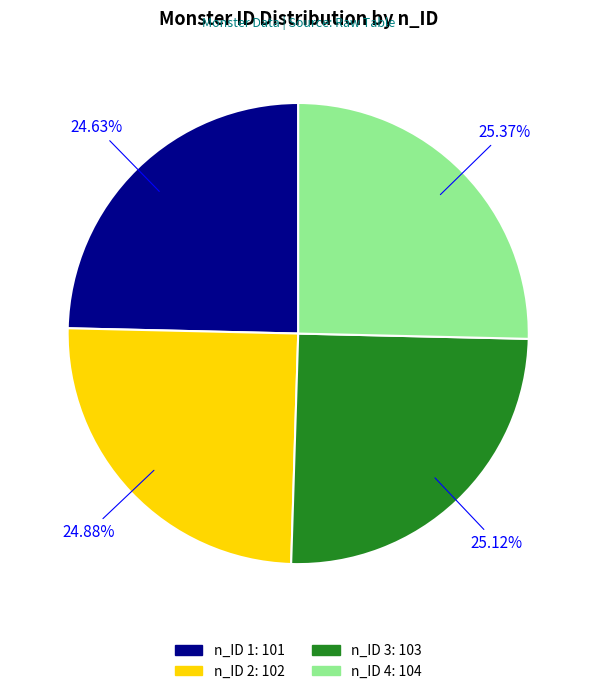

How many segments does this pie chart have?

4